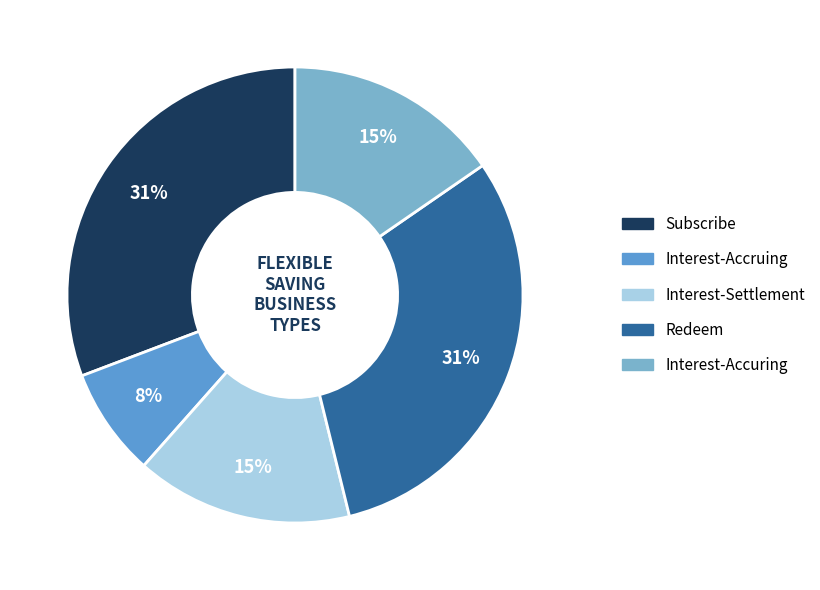

How many segments does this pie chart have?

5